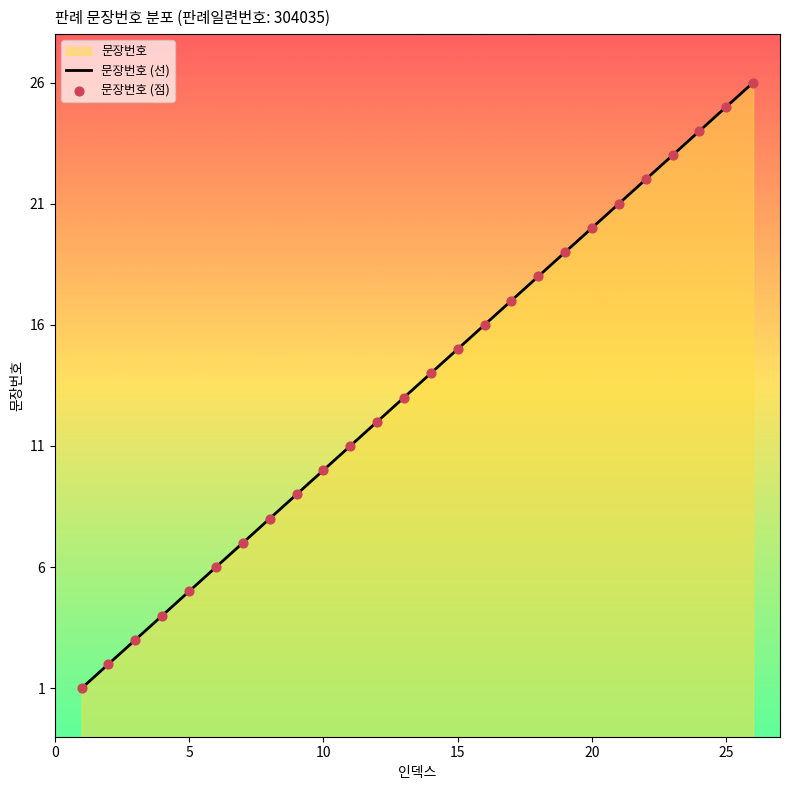

Which series reaches the minimum Y coordinate?

문장번호 (선)